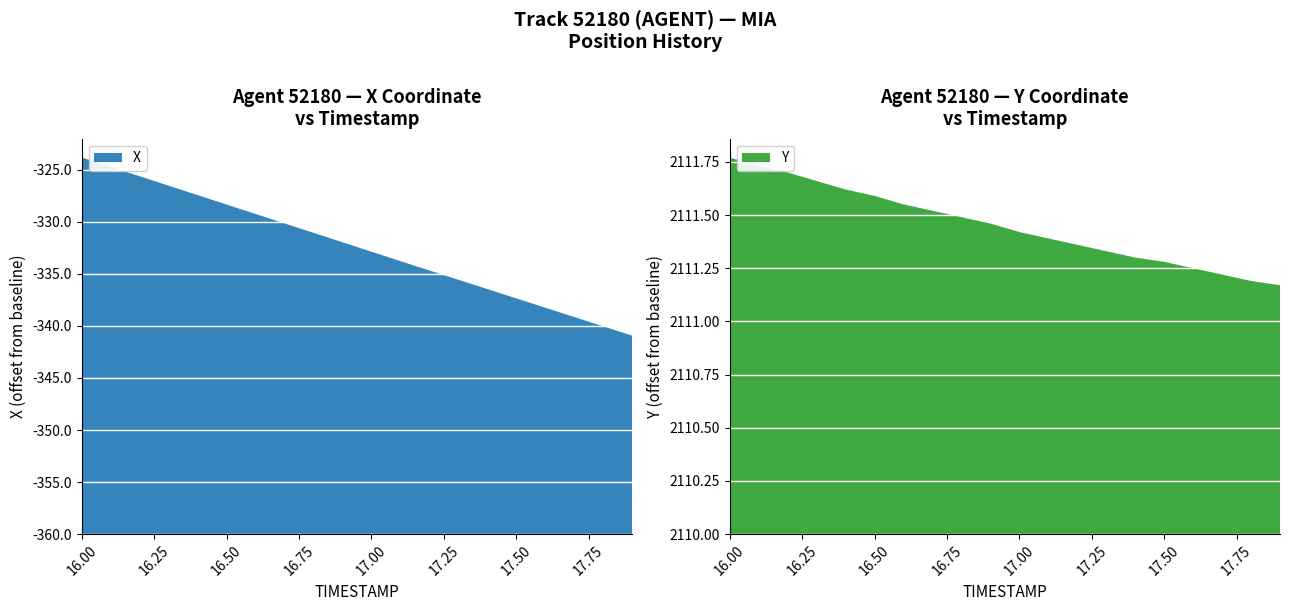

Reading right to left, extract all data points from this chart.

X: -340.9	-340.0	-339.1	-338.3	-337.4	-336.5	-335.6	-334.7	-333.8	-332.9	-332.0	-331.1	-330.2	-329.3	-328.3	-327.4	-326.5	-325.6	-324.7	-323.8
Y: 2111.2	2111.2	2111.2	2111.2	2111.3	2111.3	2111.3	2111.4	2111.4	2111.4	2111.5	2111.5	2111.5	2111.6	2111.6	2111.6	2111.7	2111.7	2111.7	2111.8